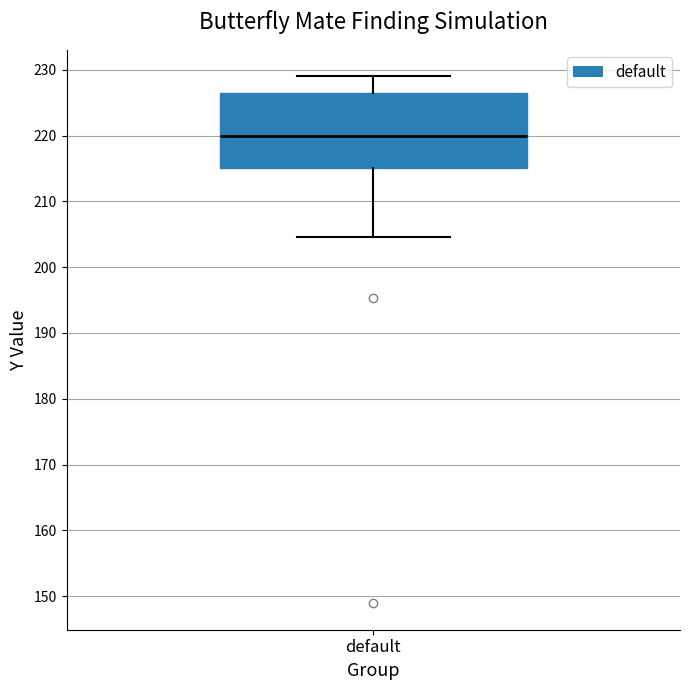

Transcribe this box plot: give where the median line is, the range the box spans, and where the two whiskers end, as read against the y-axis. The values are not printed on the chart, so give them approximately, as read against the axis.

median 220, box 215 to 227, whiskers 205 to 229